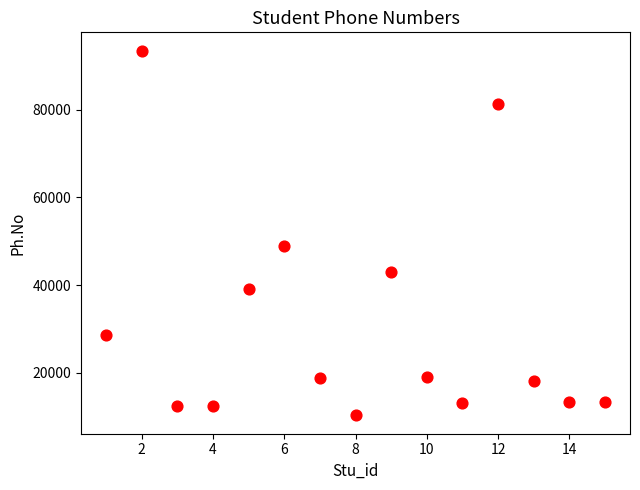

What Y value in the scatter plot is closest to 51891?

49023